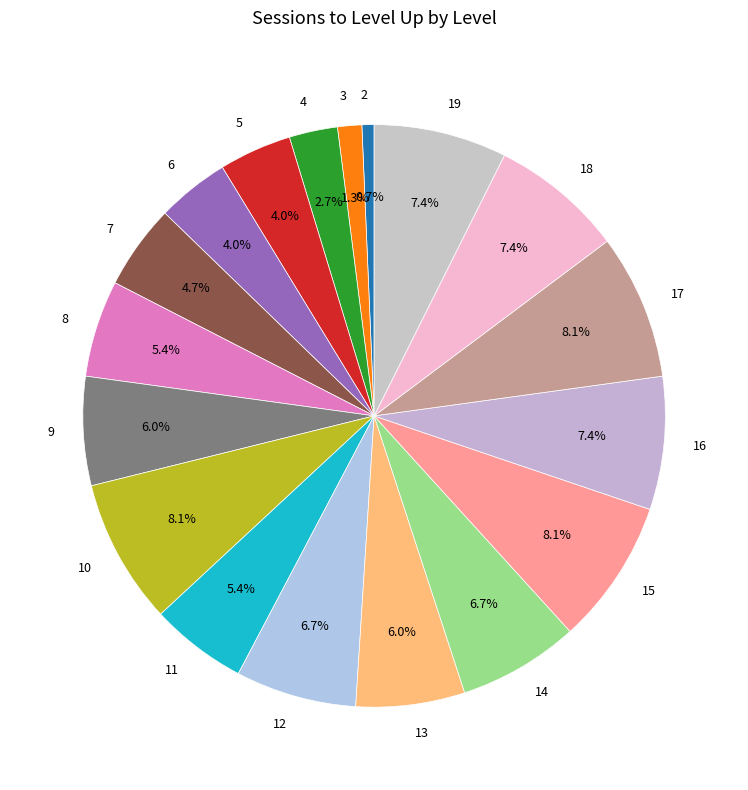

Does any single category account for the majority?

No